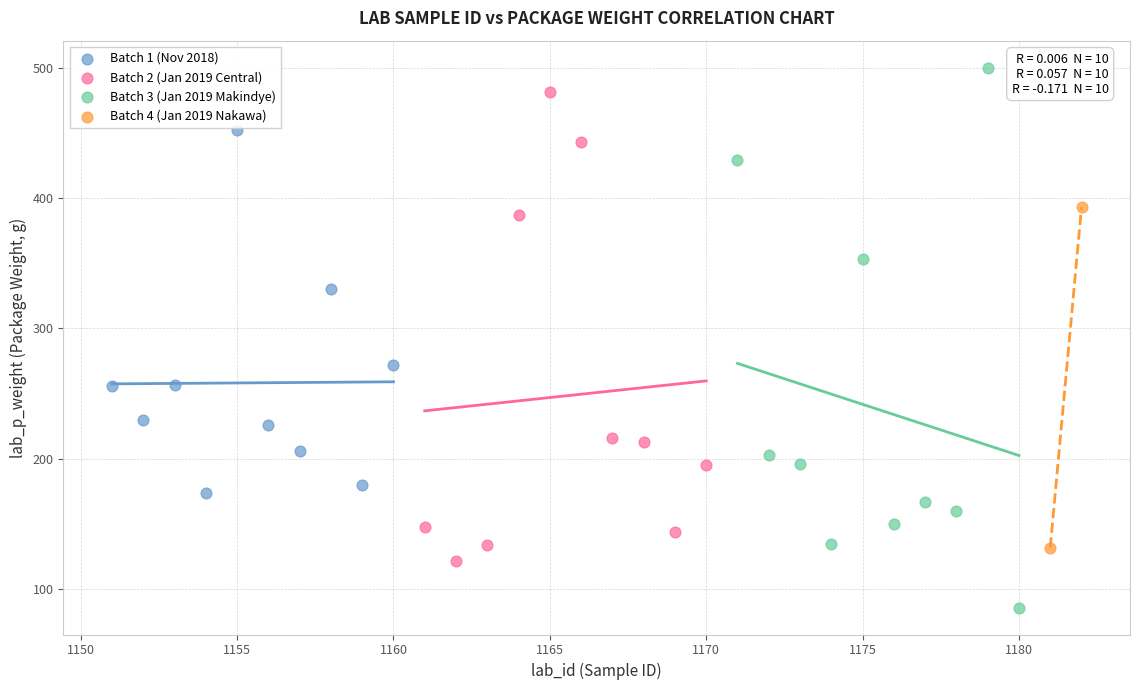

What are all the series names shown in the legend?

Batch 1 (Nov 2018), Batch 2 (Jan 2019 Central), Batch 3 (Jan 2019 Makindye), Batch 4 (Jan 2019 Nakawa)